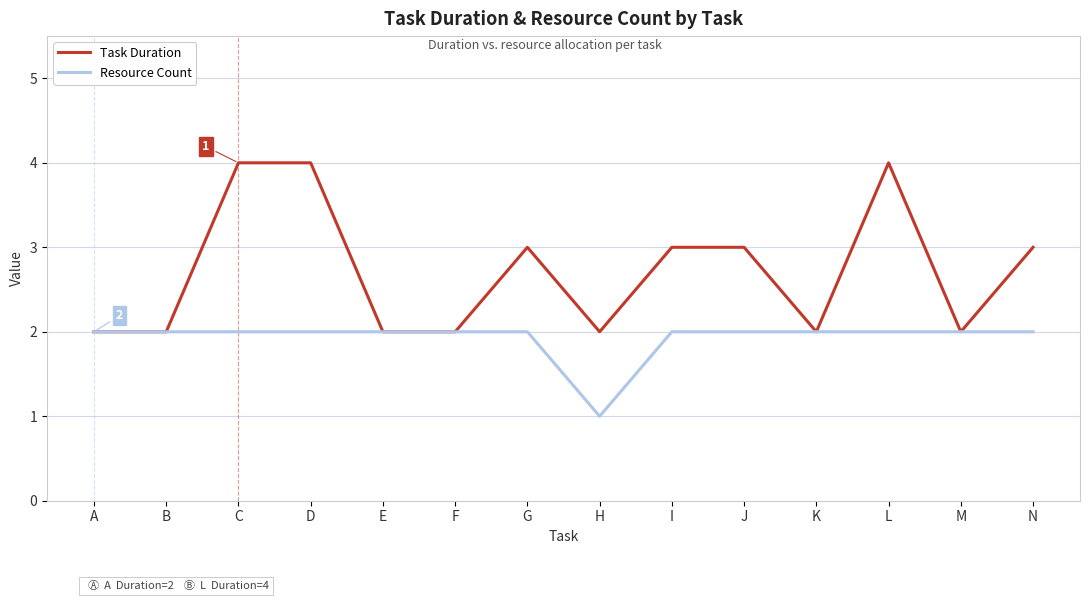

What is the total value across all series at N?

5